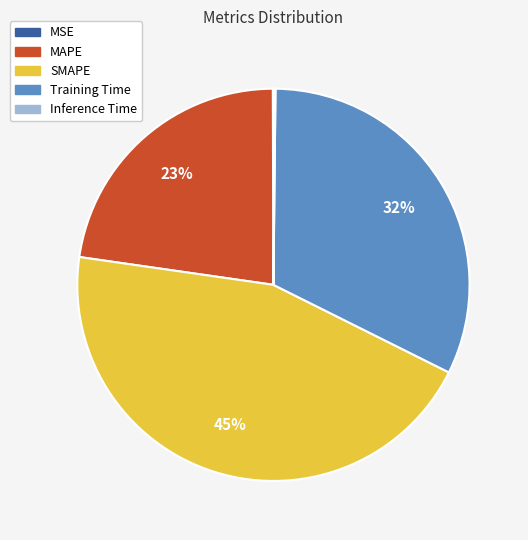

To the nearest percent, what is the average slice percentage?

20%